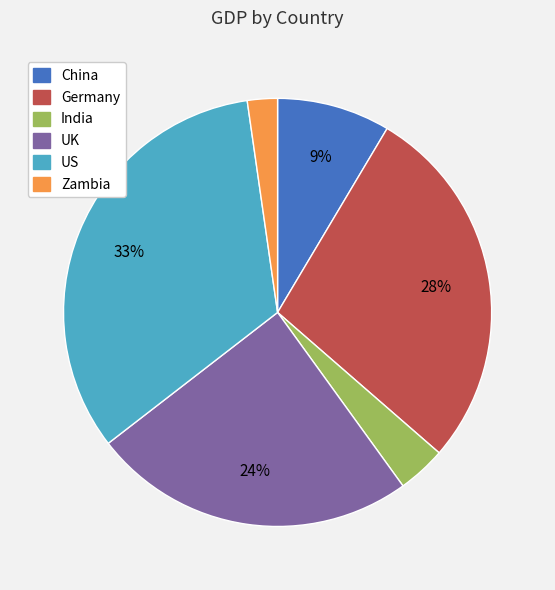

Combined, do China and UK account for over 50%?

No